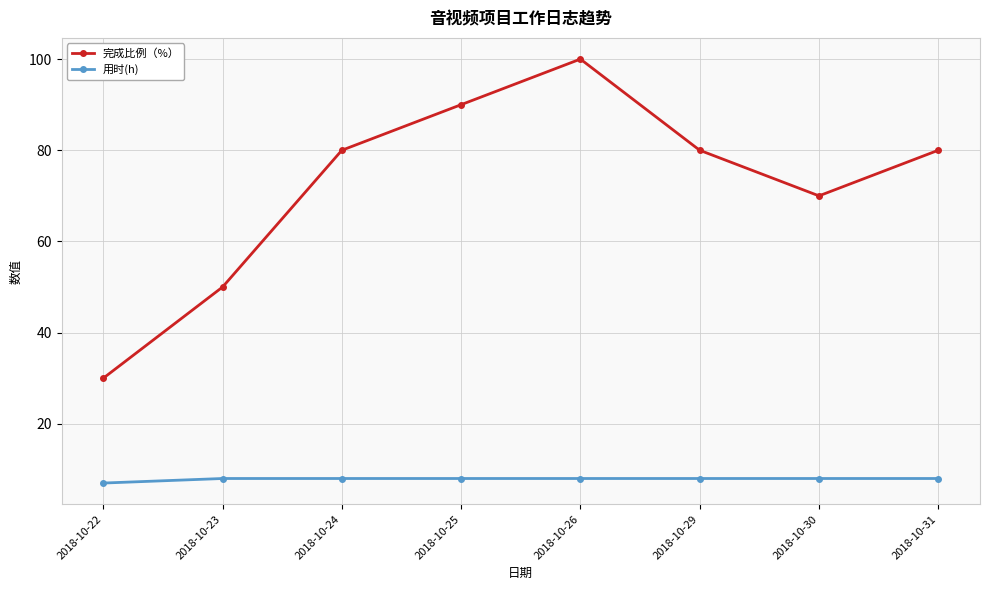

How many lines are shown in the chart?

2